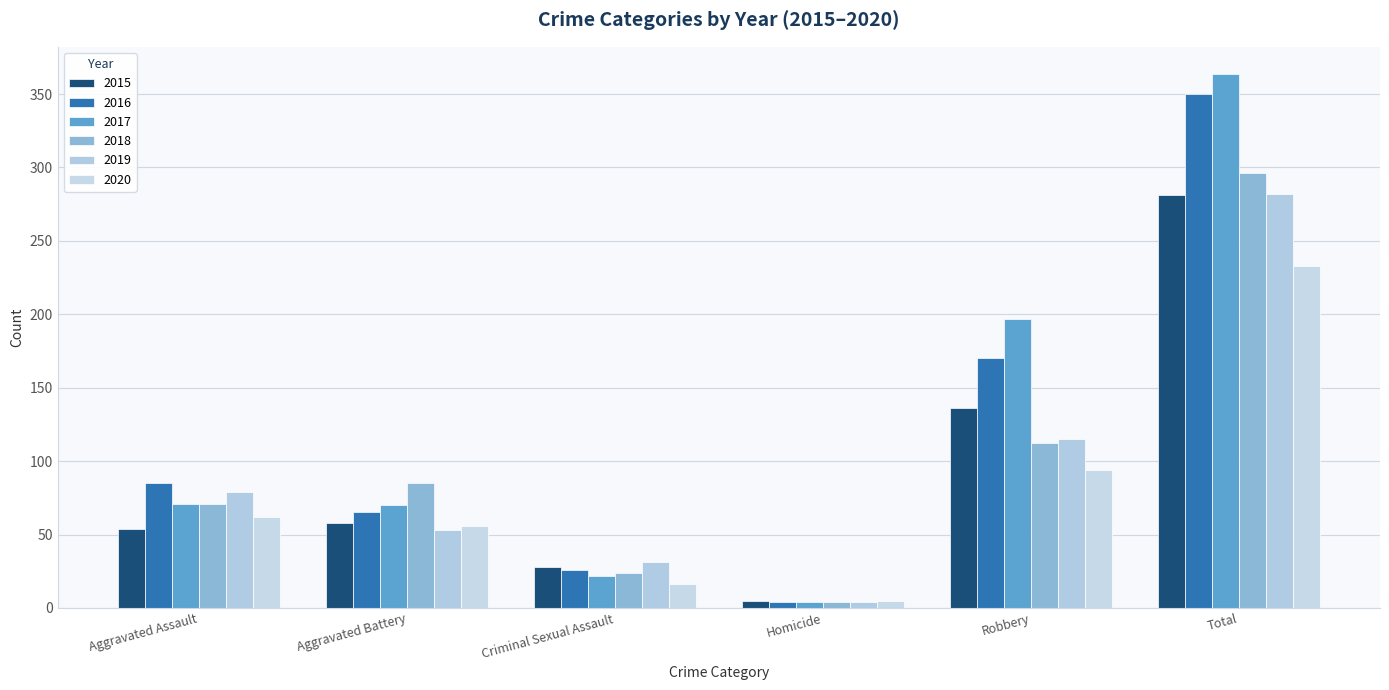

What is the difference between the maximum and minimum values in the 2015 series?

276